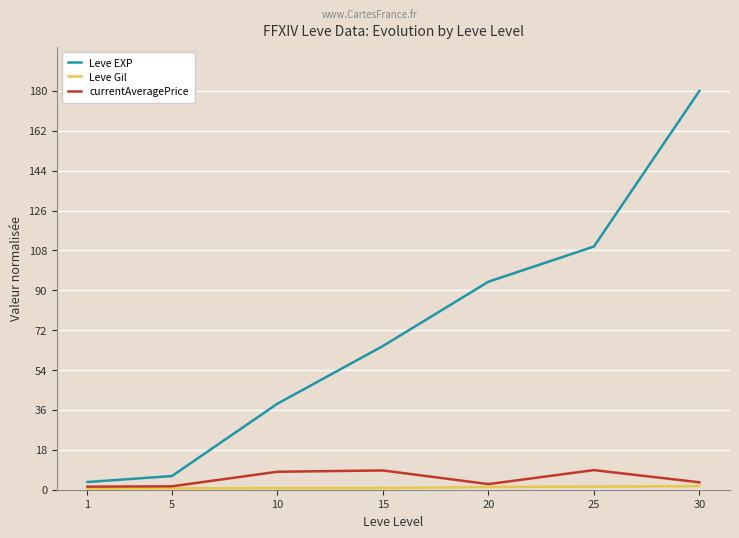

At which category is the sum across all series the highest?

30